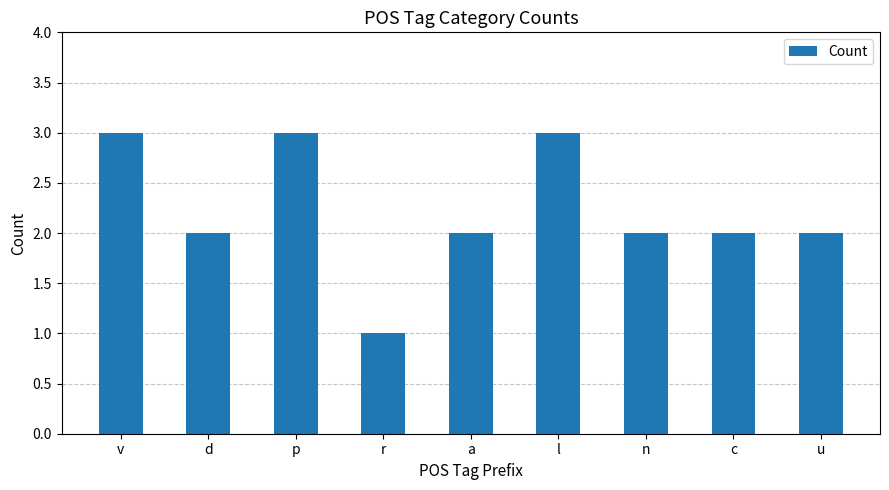

The chart shows a value of 3 at n. True or false?

False